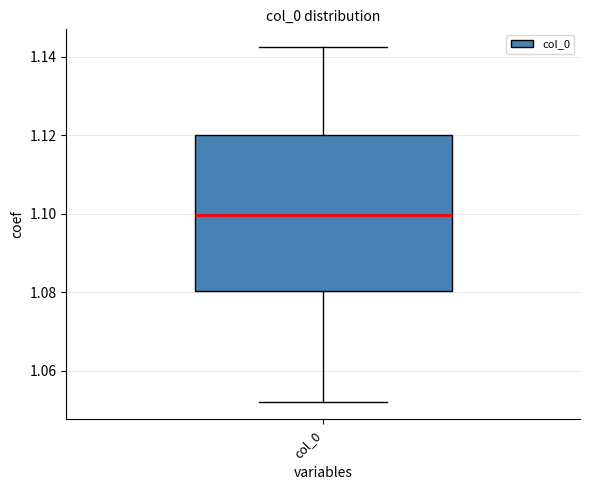

Where does the median line of the box for col_0 sit on the y-axis? The values are not printed on the chart, so give them approximately, as read against the axis.

1.100